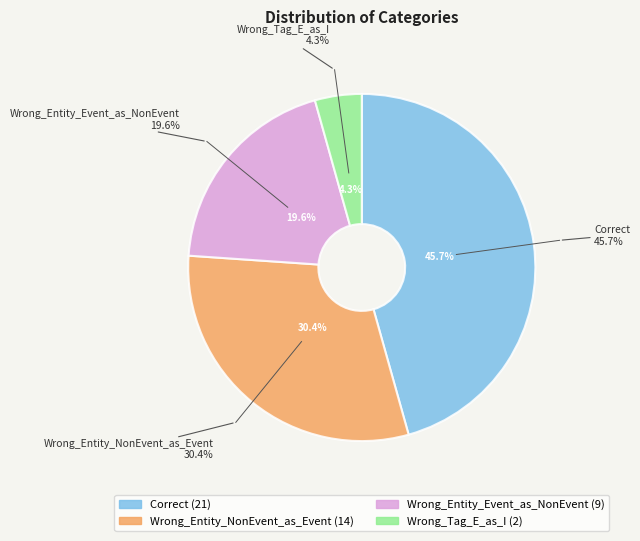

The Correct slice represents 33% of the pie. True or false?

False